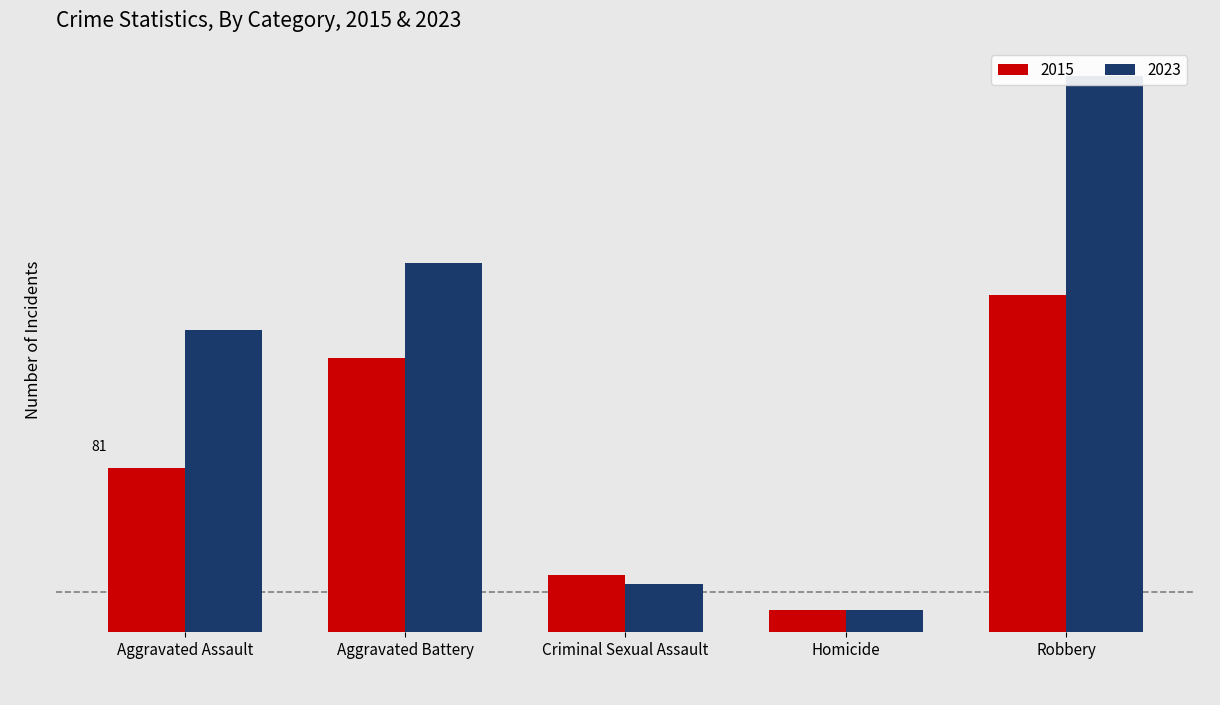

What is the sum of all 2015 values?

421